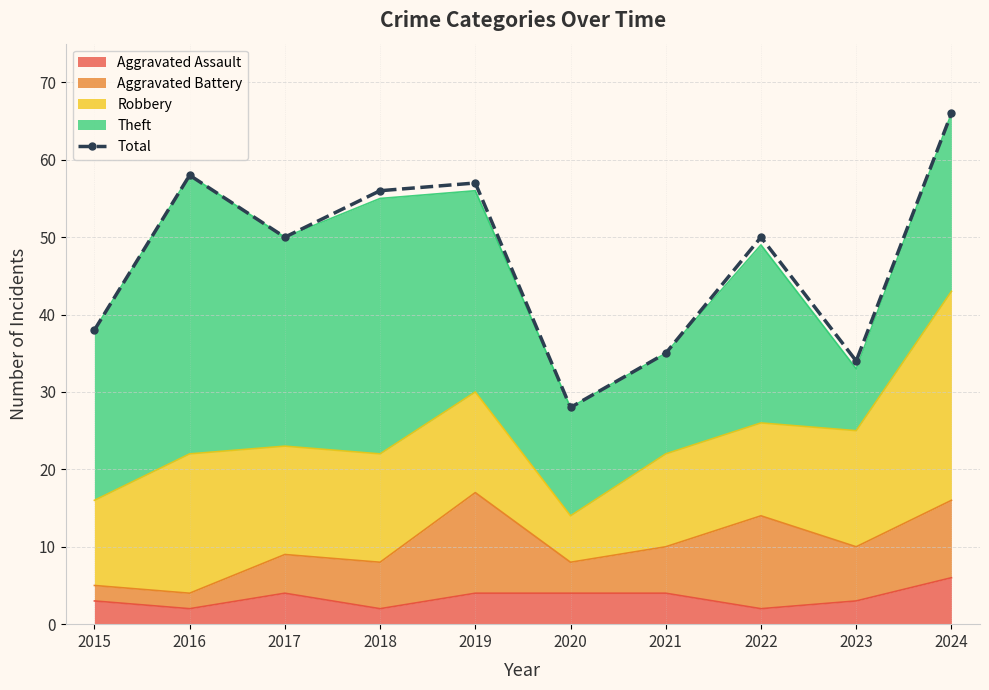

What is the difference between the maximum and minimum values?

38